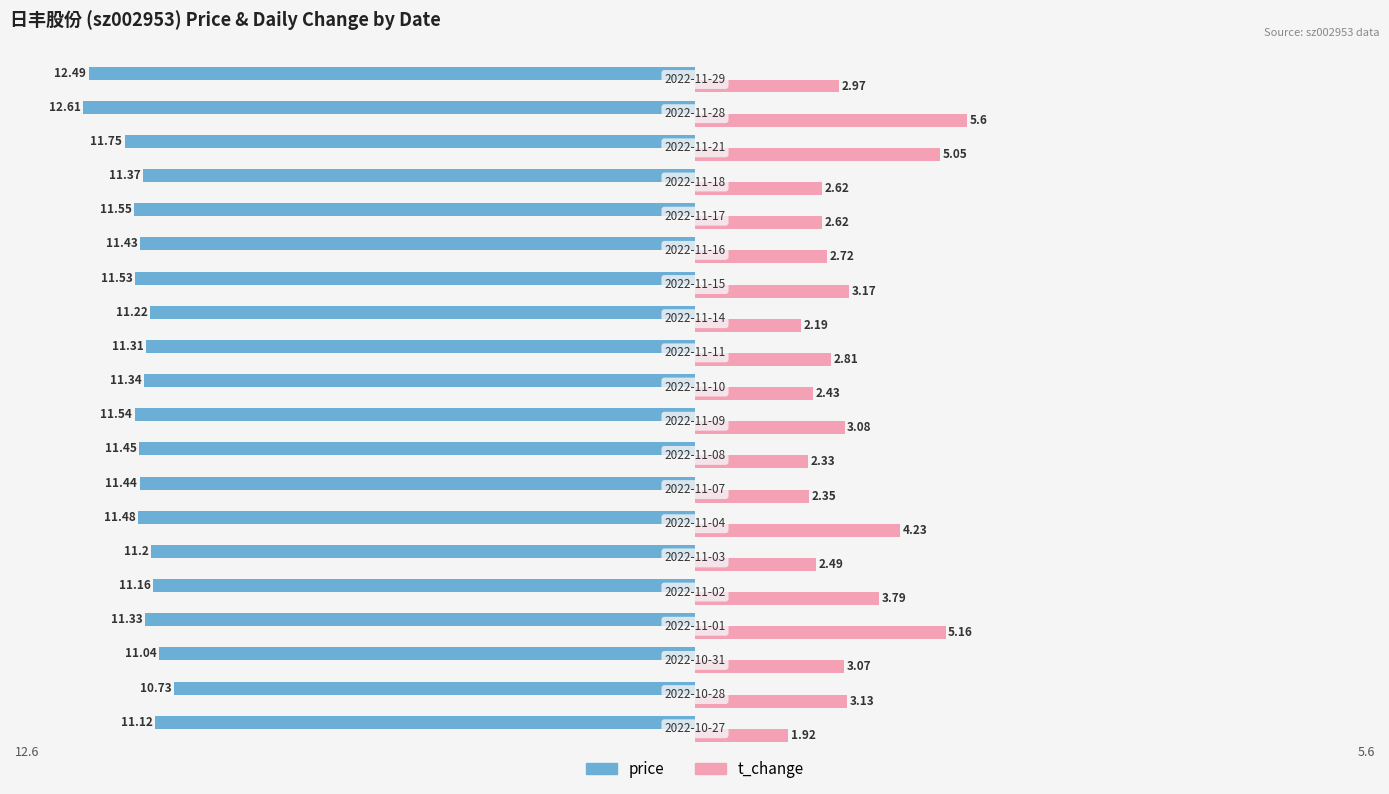

Which series has the largest range (max minus min)?

t_change